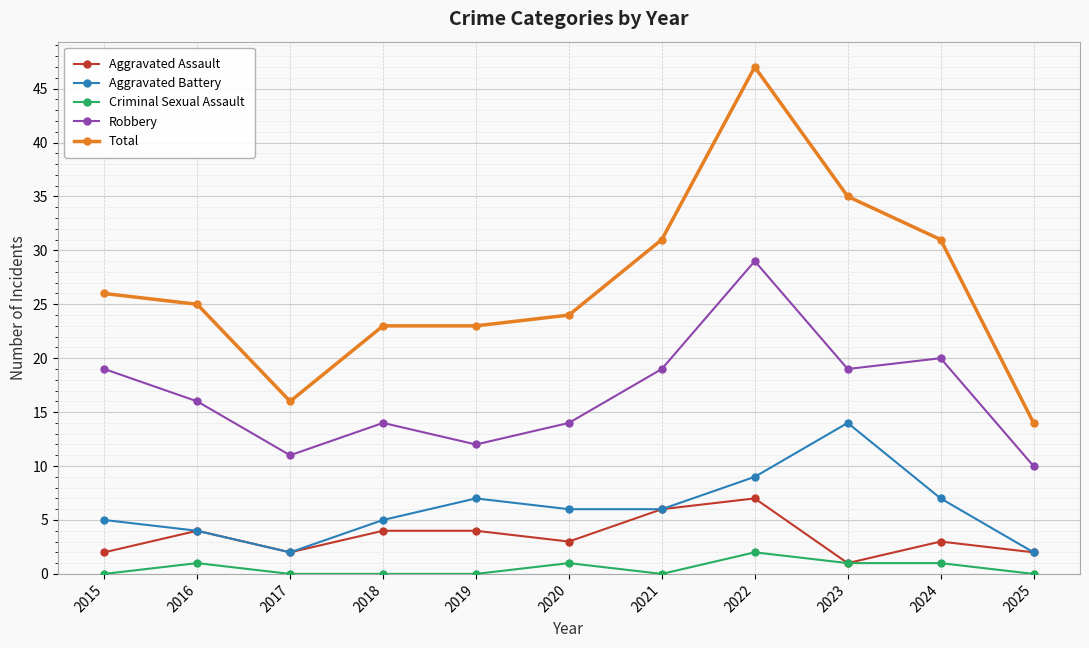

Where is the first local maximum for Robbery?

2018